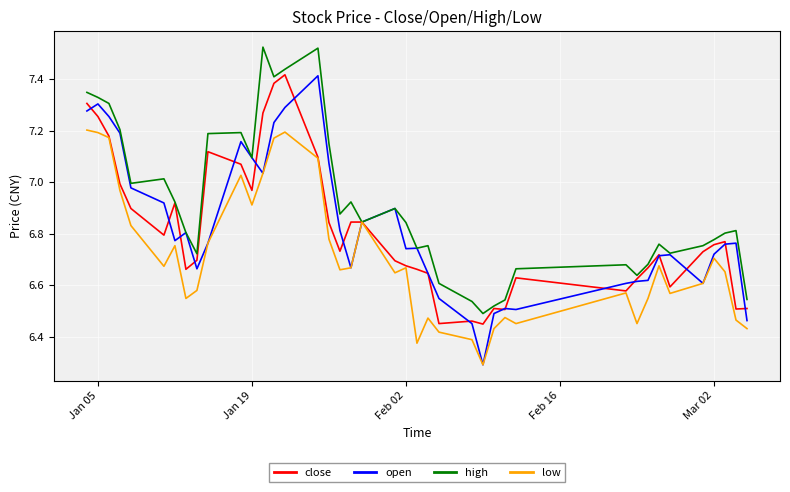

What is the difference between the maximum and minimum values in the high series?

1.0